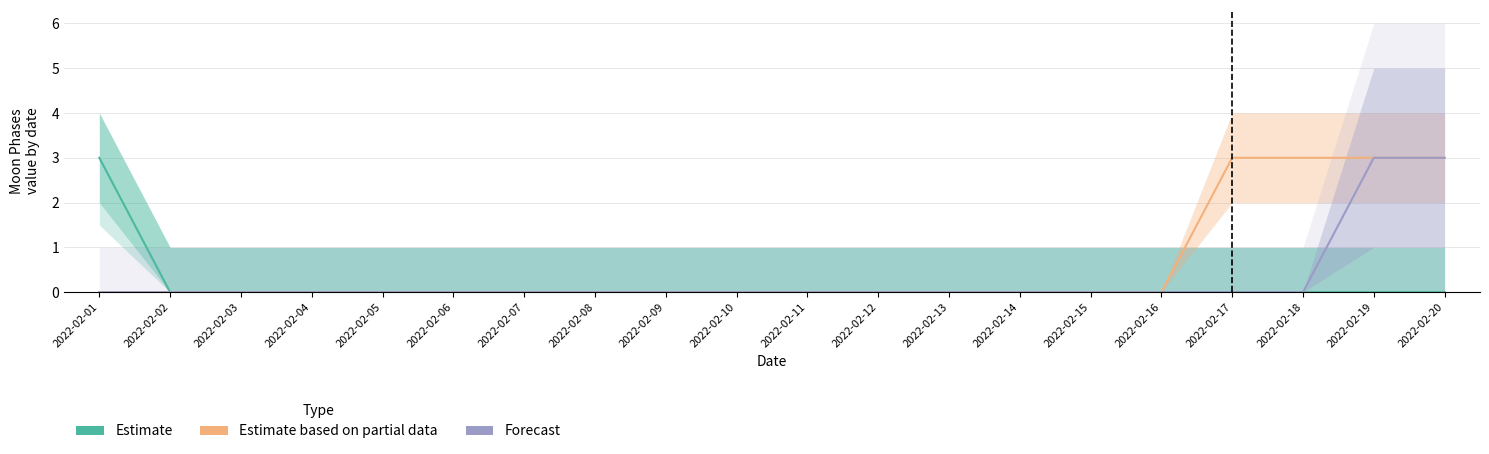

Is the value of Forecast at 2022-02-04 greater than the value of Estimate based on partial data at 2022-02-19?

No